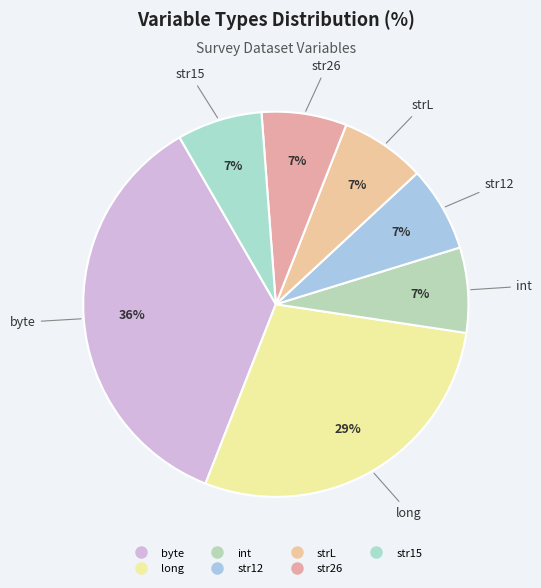

Is there a majority slice in this chart?

No